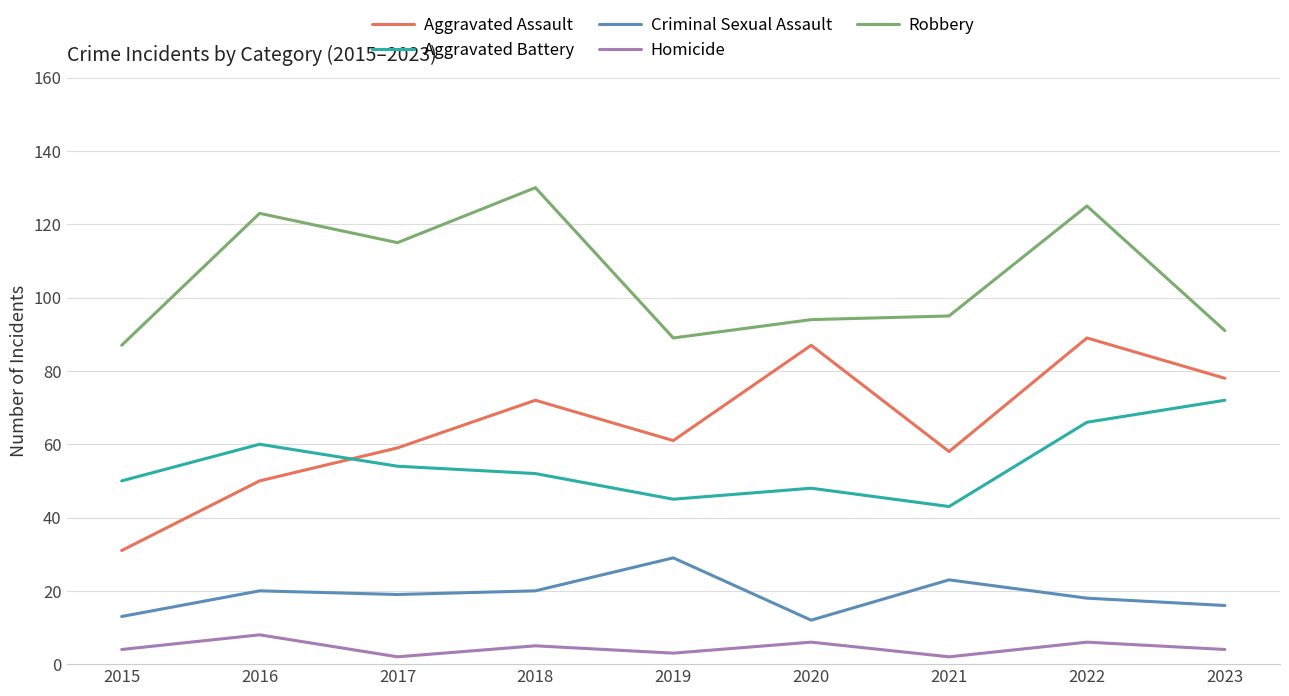

What value does the Homicide series have at 2023?

4